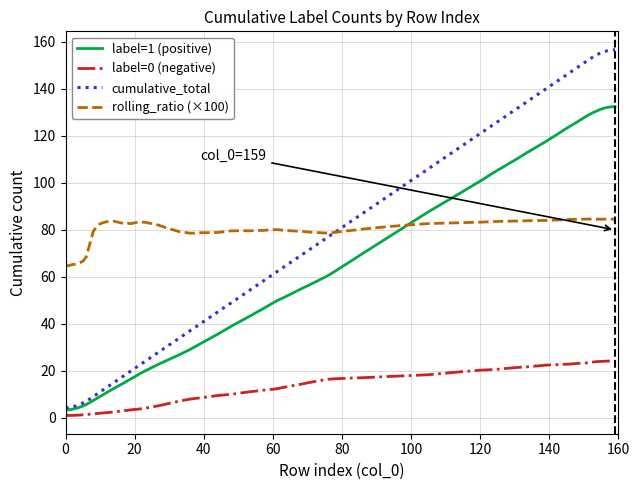

List the series in order of their peak value, highest first.

cumulative_total, label=1 (positive), rolling_ratio (×100), label=0 (negative)